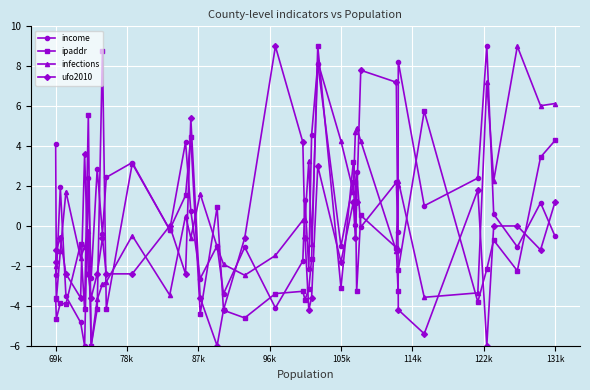

True or false: ufo2010 and income intersect in this chart.

True